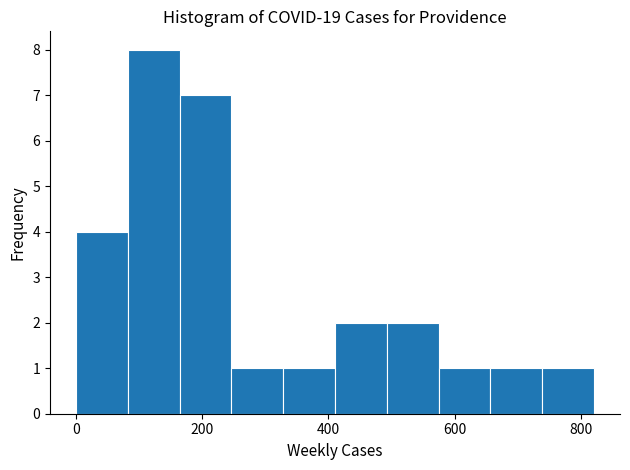

Reading left to right, list every bar in this chart as the range it spans on the x-axis followed by its height. Neither the bar edges nor the heights are printed on the chart, so give them approximately, as read against the axes.

0 to 80: 4
80 to 160: 8
160 to 240: 7
240 to 320: 1
320 to 420: 1
420 to 500: 2
500 to 580: 2
580 to 660: 1
660 to 740: 1
740 to 820: 1